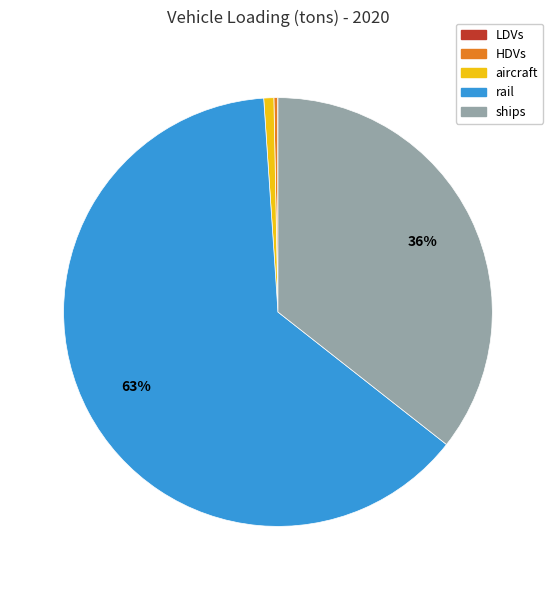

To the nearest percent, what portion does aircraft represent?

1%